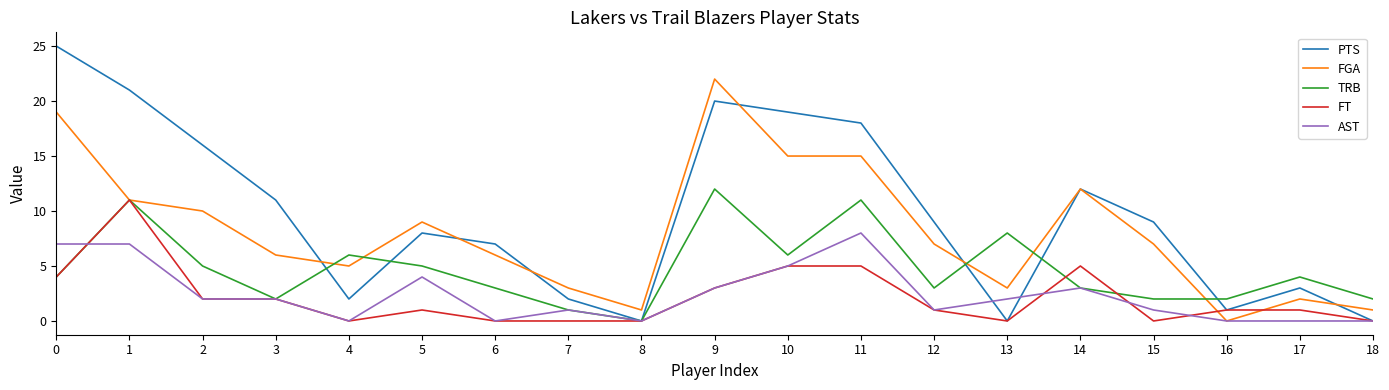

Is it true that AST equals 4 at 9?

False